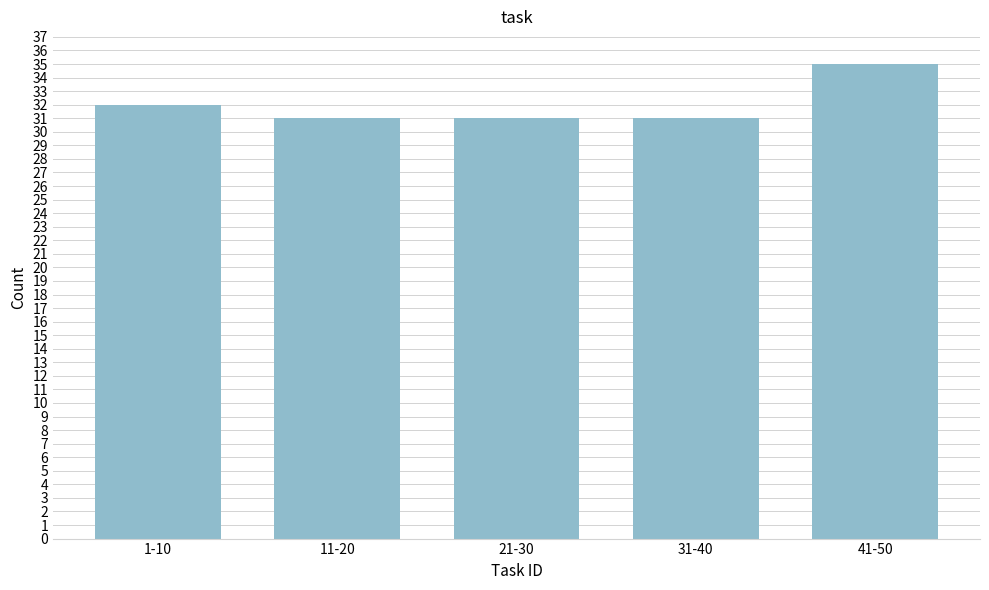

Reading left to right, list all the values displayed in this chart.

32	31	31	31	35